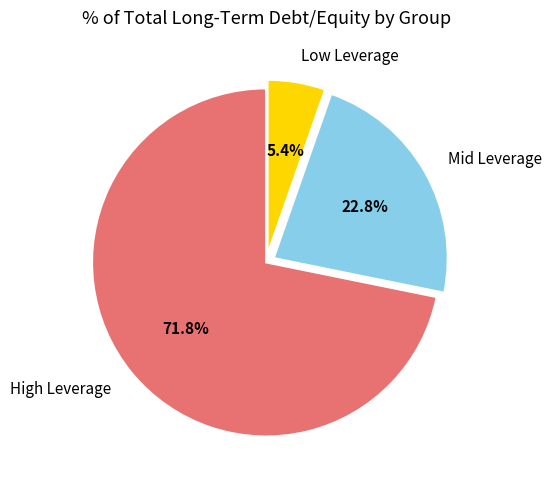

How many segments does this pie chart have?

3